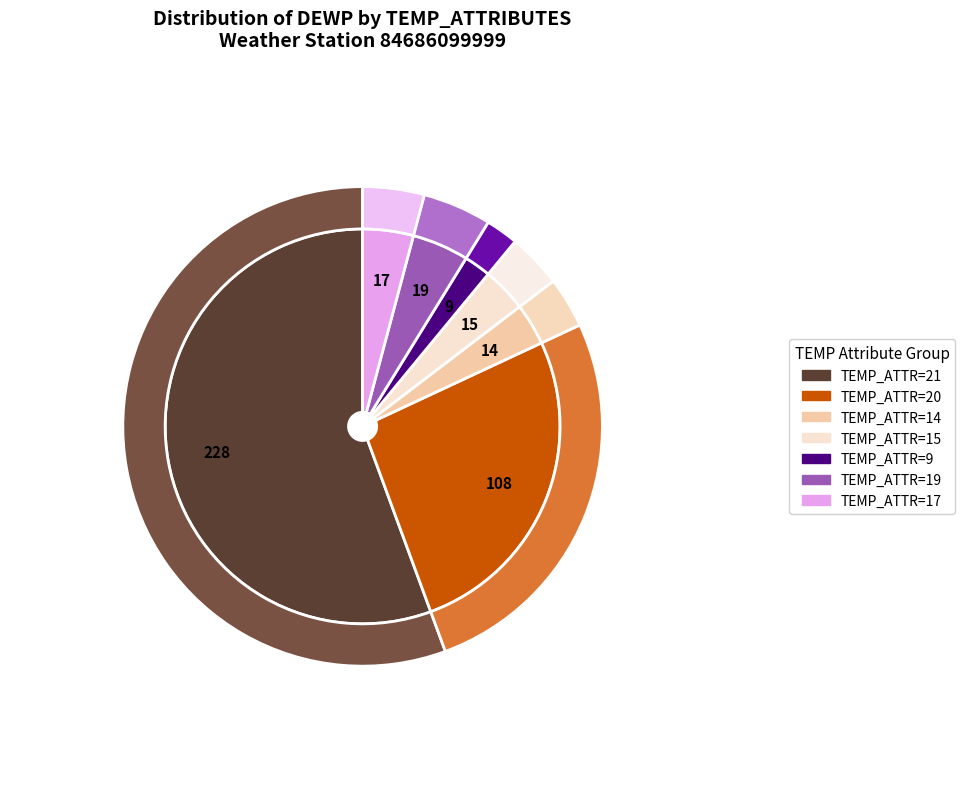

How many segments does this pie chart have?

7